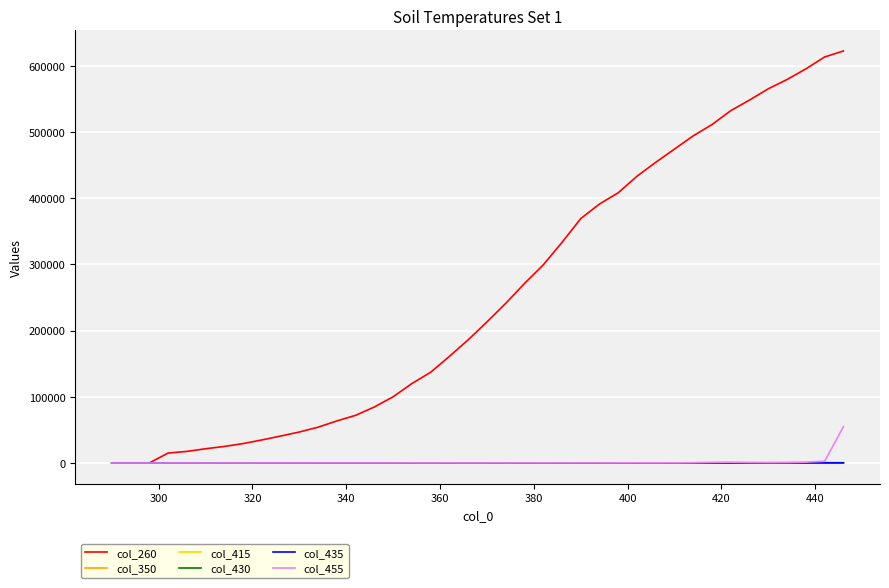

Which series has the largest range (max minus min)?

col_260